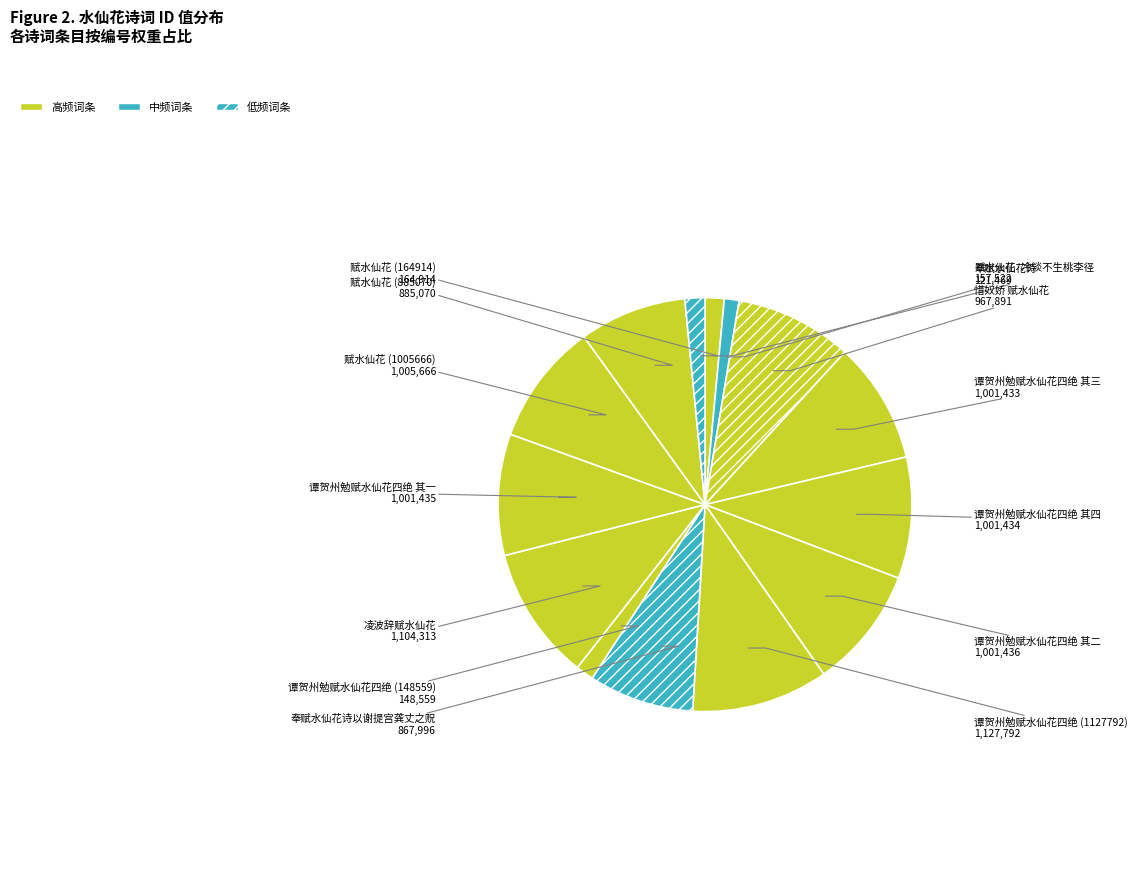

Which category has the biggest portion of the pie?

谭贺州勉赋水仙花四绝